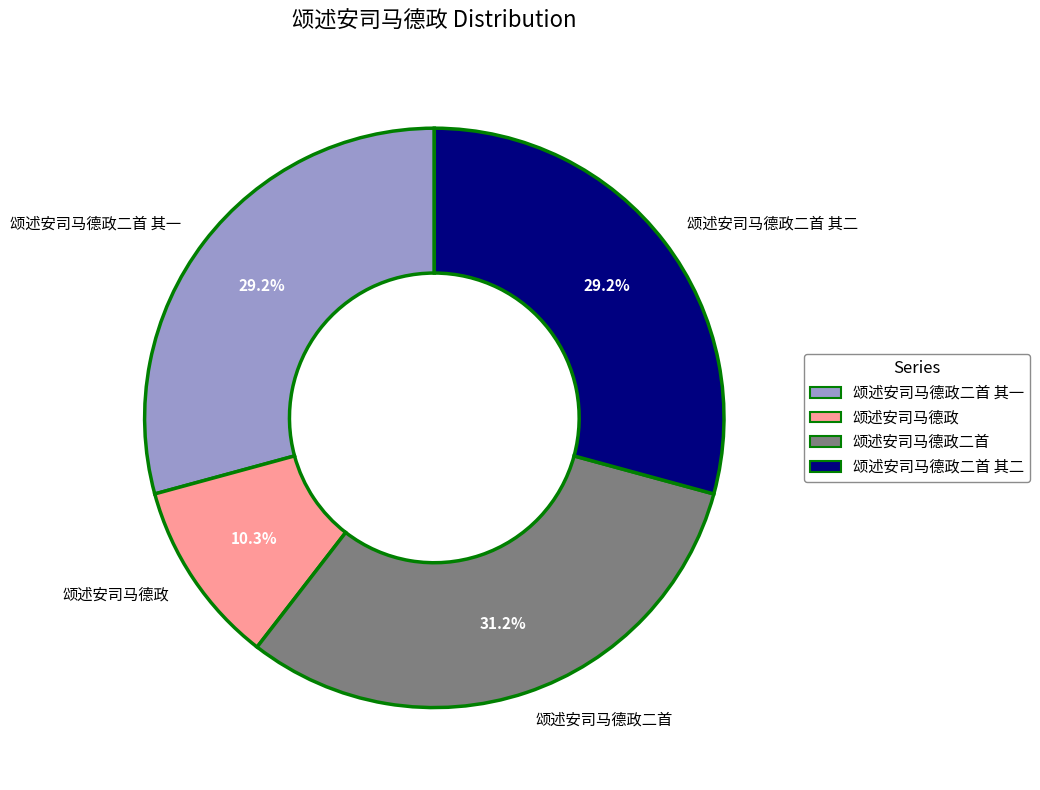

Does any single category account for the majority?

No